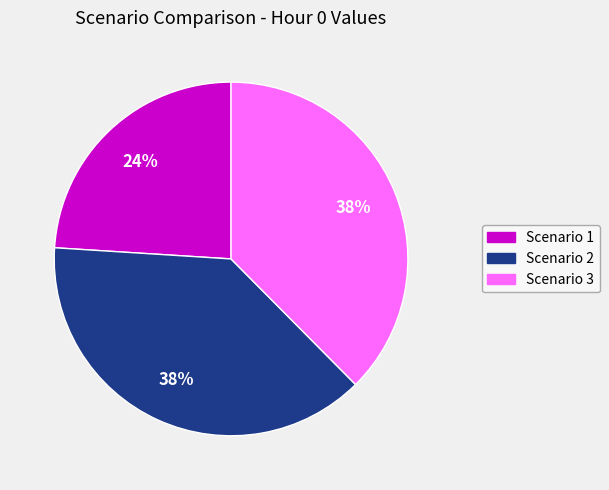

How many segments does this pie chart have?

3